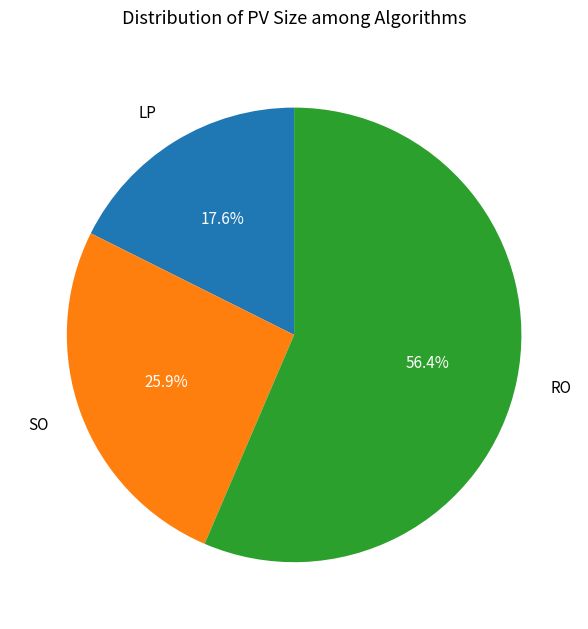

Which slice is the smallest?

LP